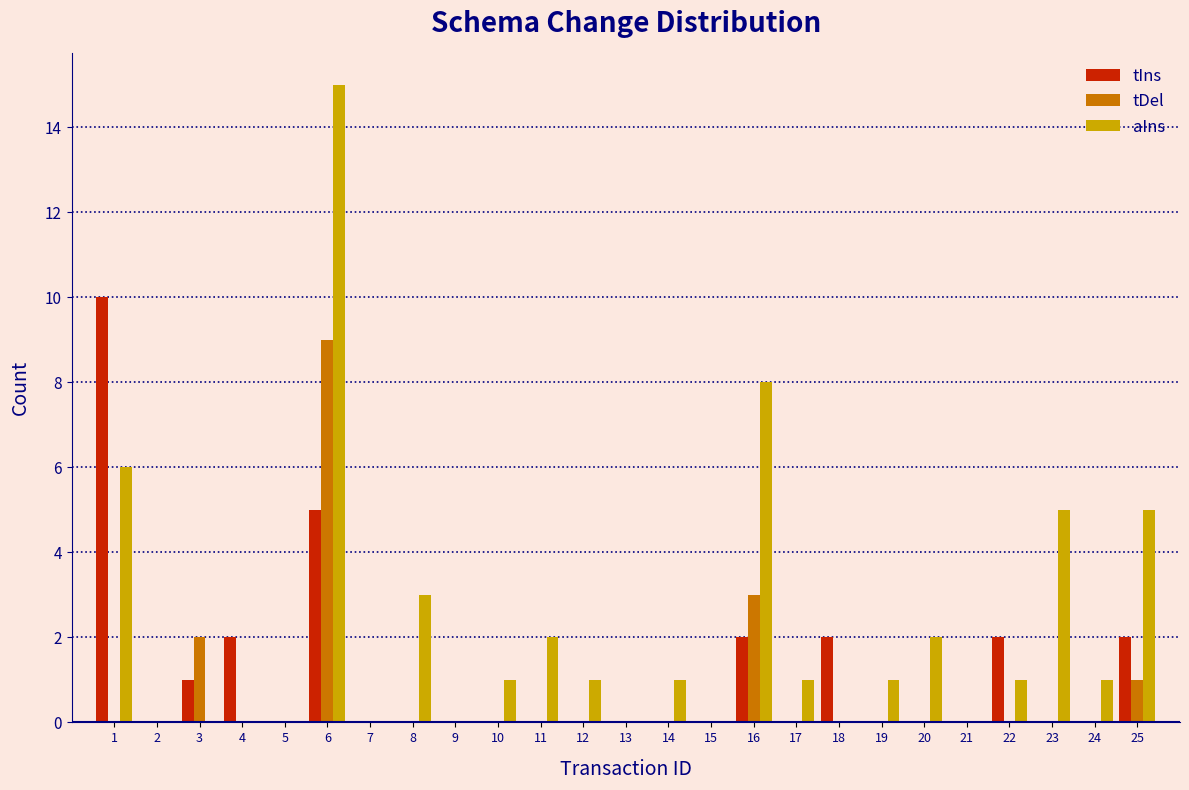

Is it true that tDel equals 0 at 7?

True